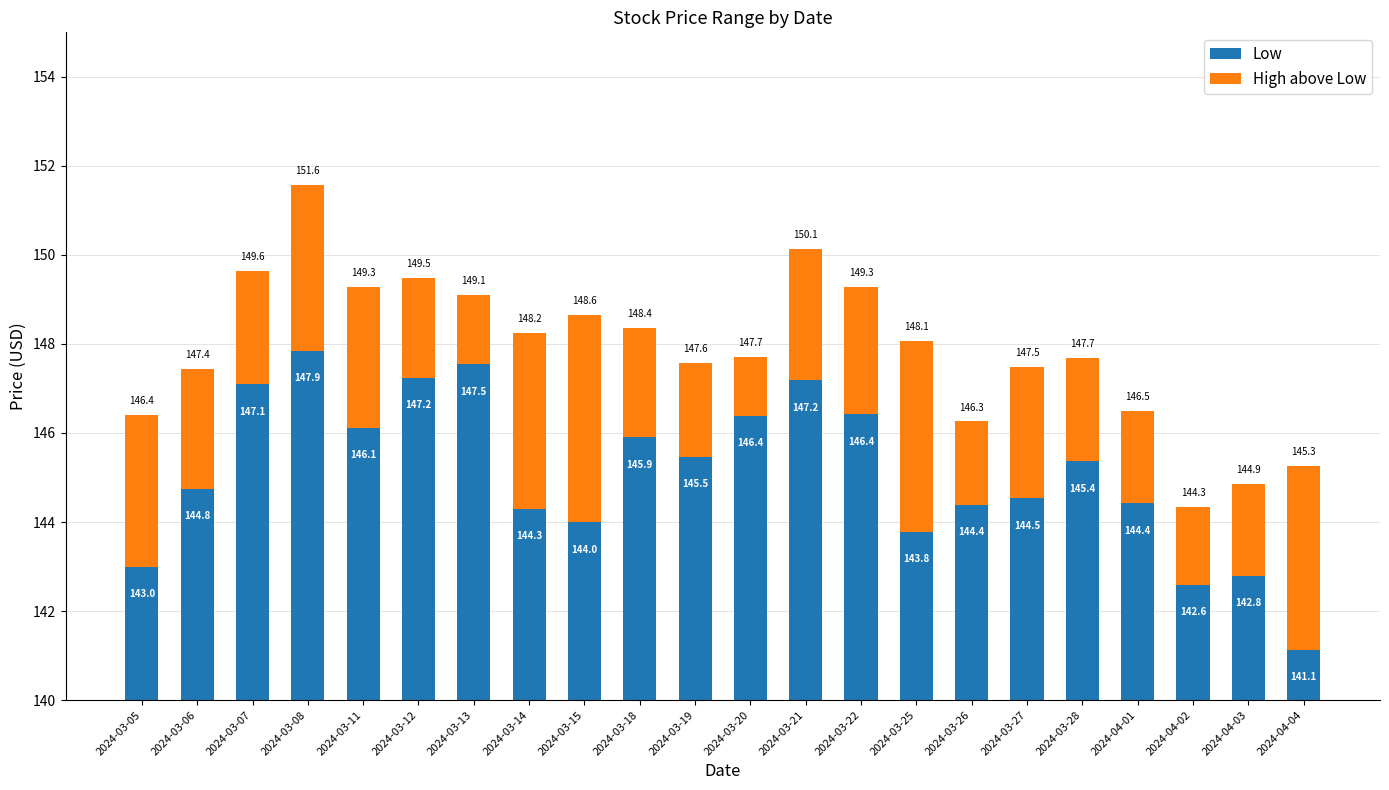

At which category is the sum across all series the highest?

2024-03-08